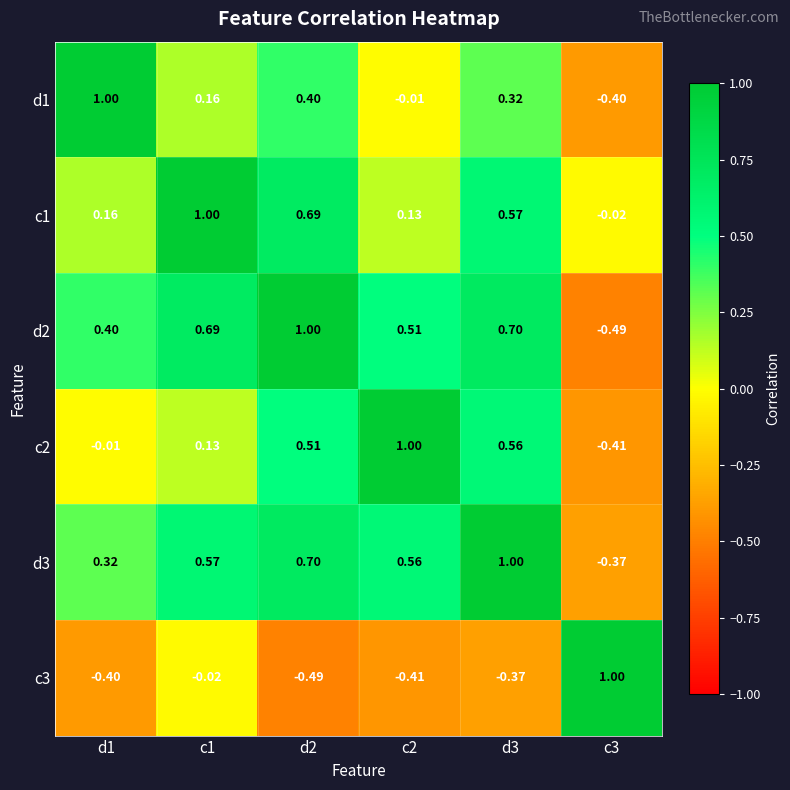

How many data points does each series have?

6